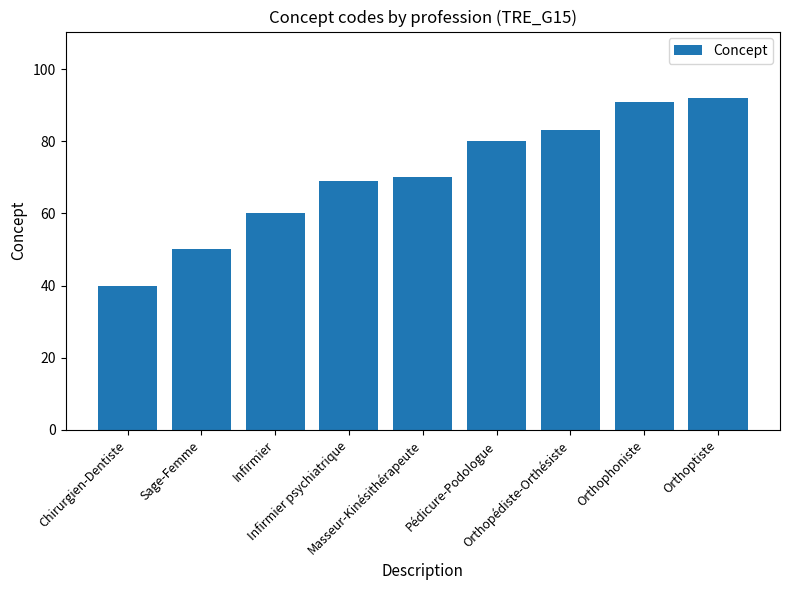

Read the value at Infirmier, to the nearest 10.

60